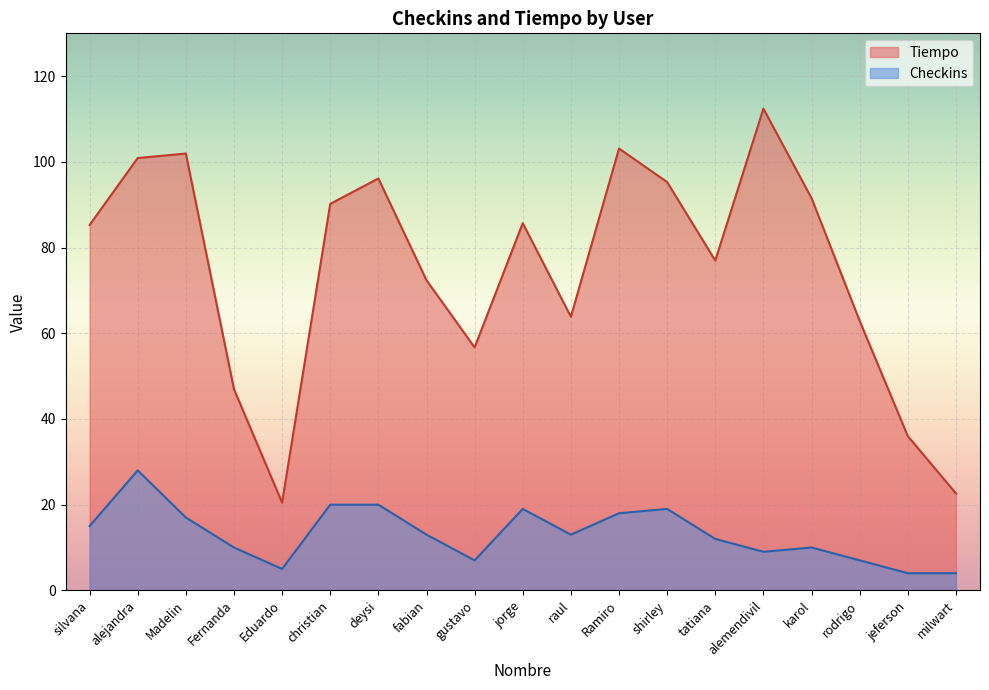

Rank the series by their maximum value, from highest to lowest.

Tiempo, Checkins